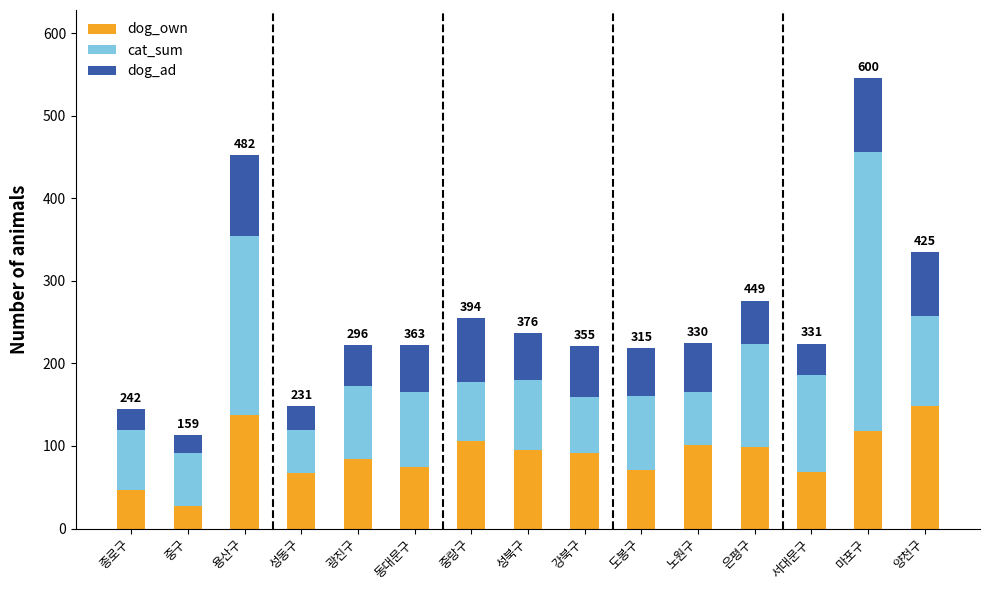

At which category is the sum across all series the highest?

마포구